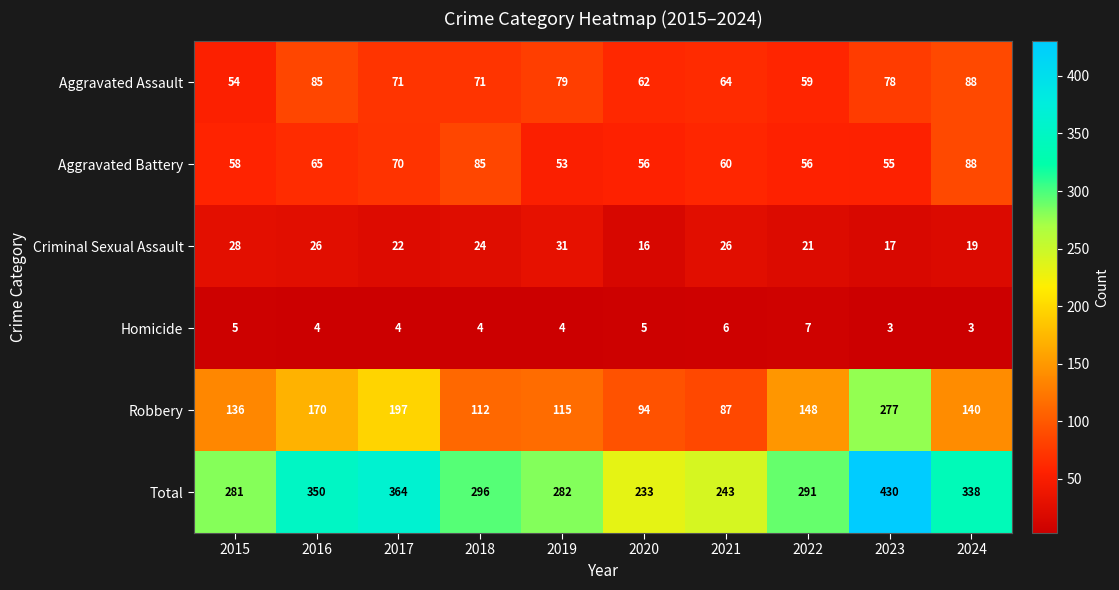

What is the maximum value for Criminal Sexual Assault?

31